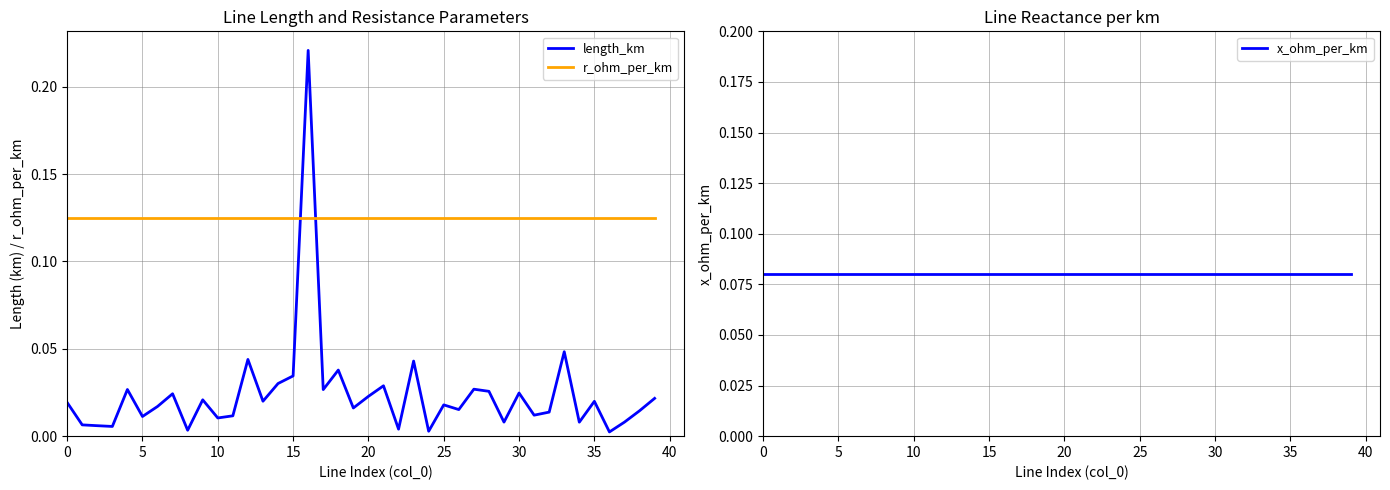

True or false: r_ohm_per_km and x_ohm_per_km cross at least once.

False